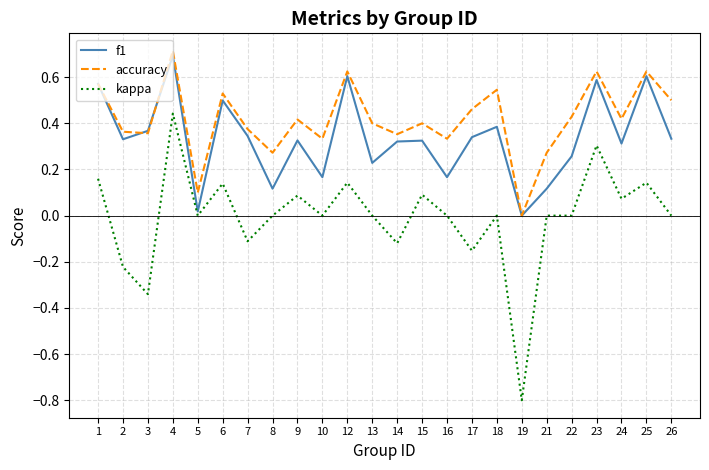

What are all the series names shown in the legend?

f1, accuracy, kappa